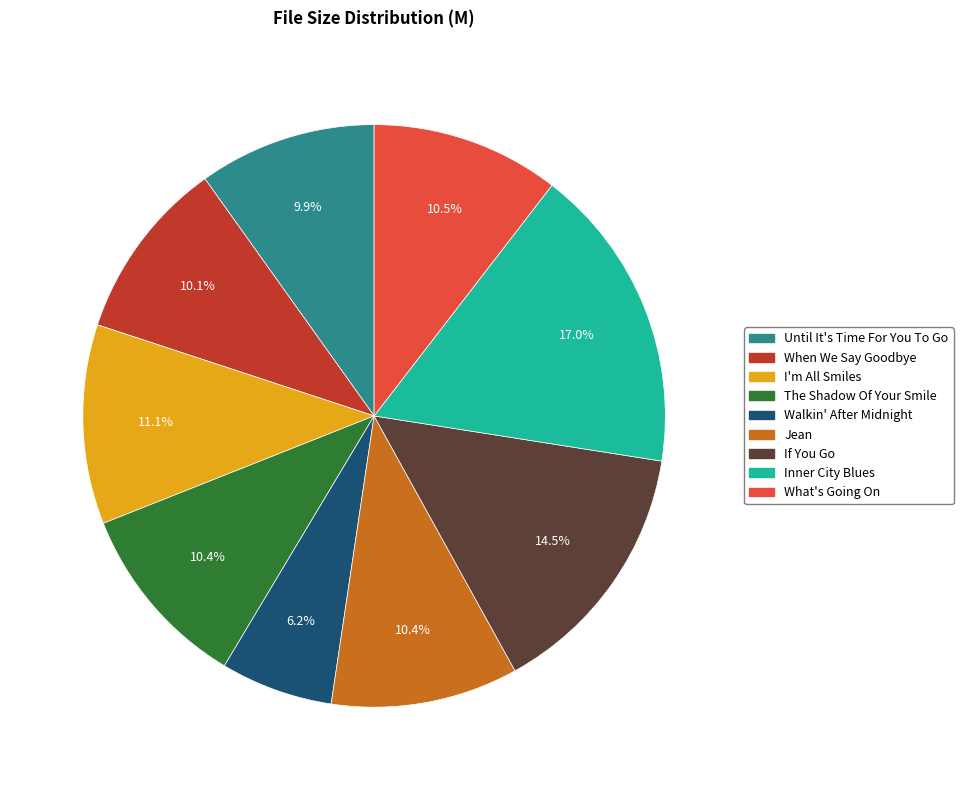

Is there any slice that represents more than half of the pie?

No